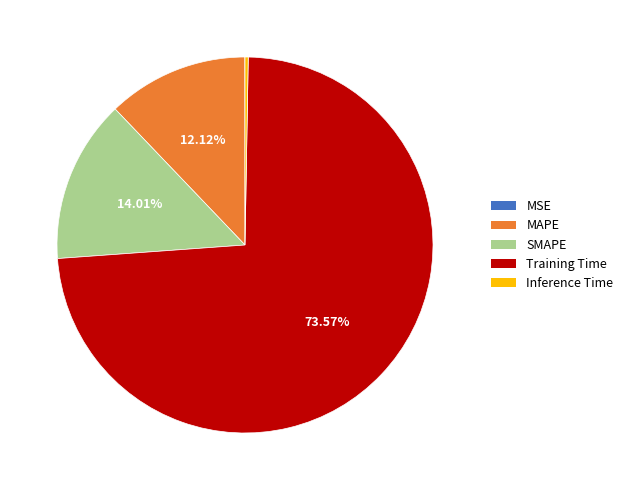

Which slice is the largest?

Training Time